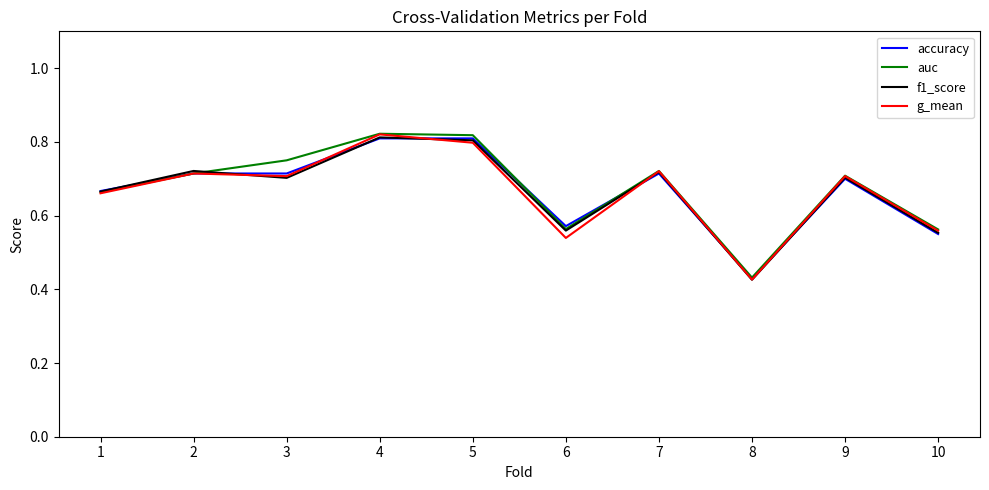

Is the value of accuracy at 9 greater than the value of f1_score at 1?

Yes